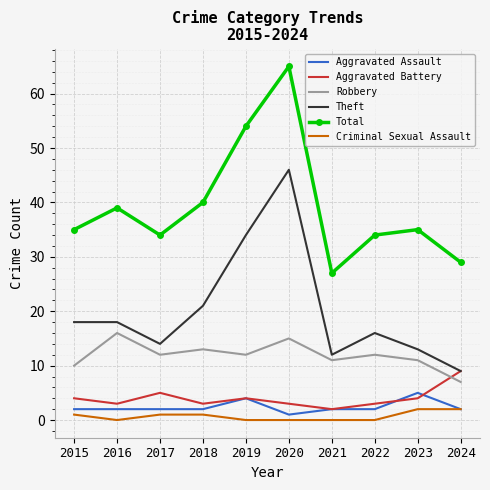

True or false: Criminal Sexual Assault and Total cross at least once.

False